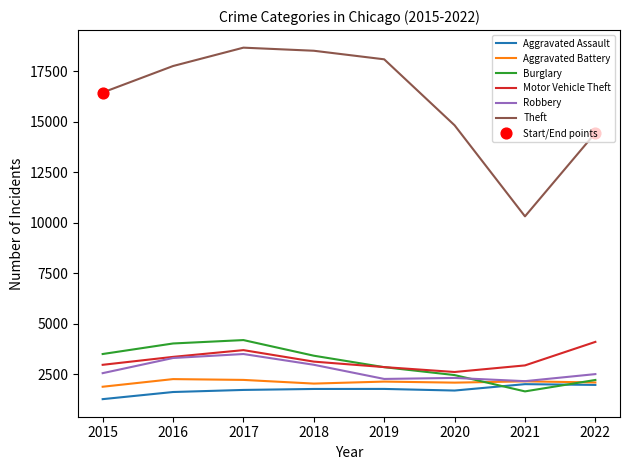

Which series has the largest range (max minus min)?

Theft